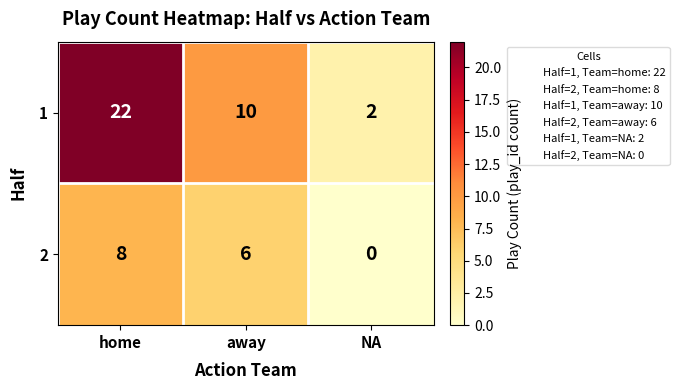

True or false: 1 has a value of 10 at away.

True